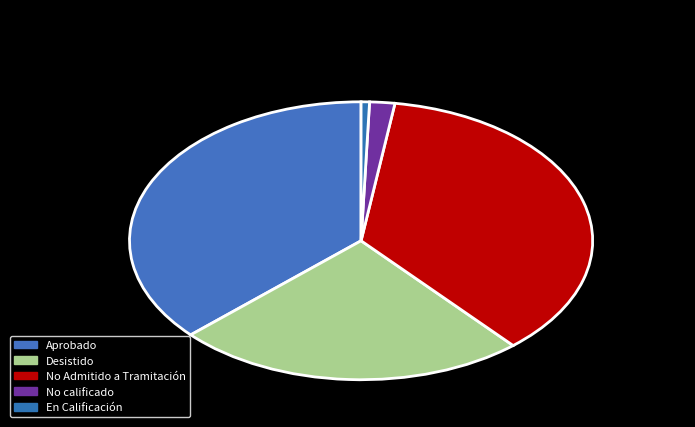

Count the number of slices in the pie.

5